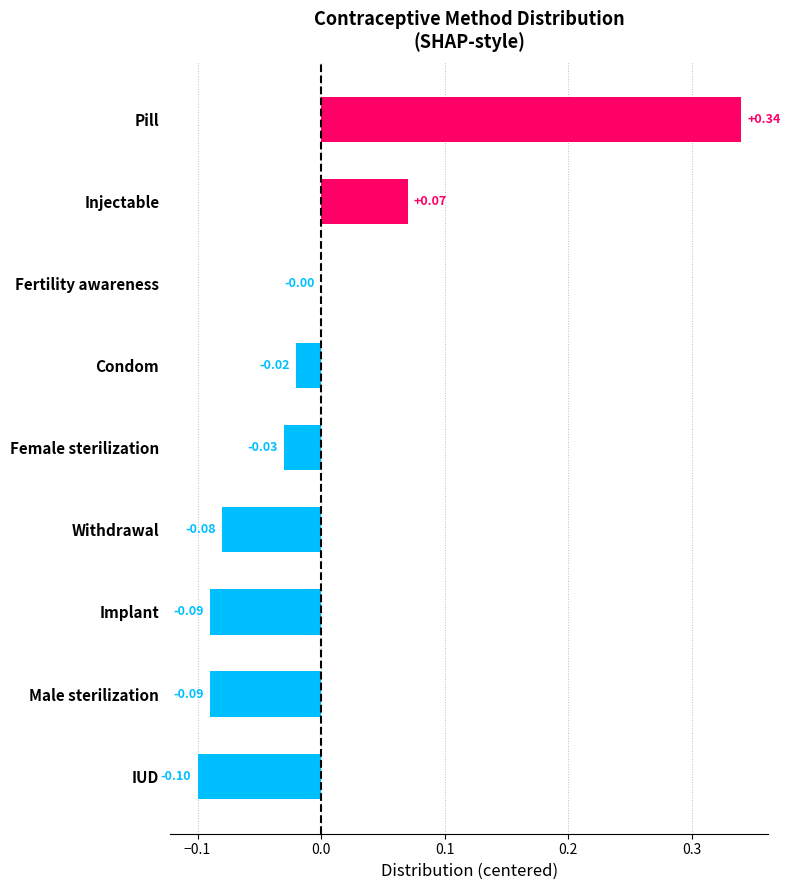

Which category has the highest value across all series?

Pill